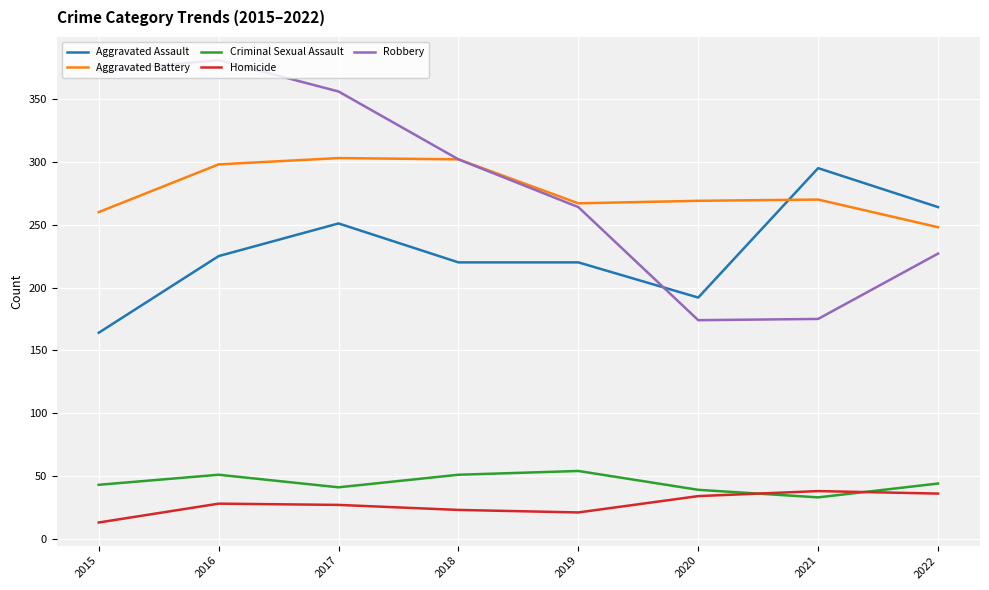

The value of Aggravated Assault at 2016 is 323. True or false?

False